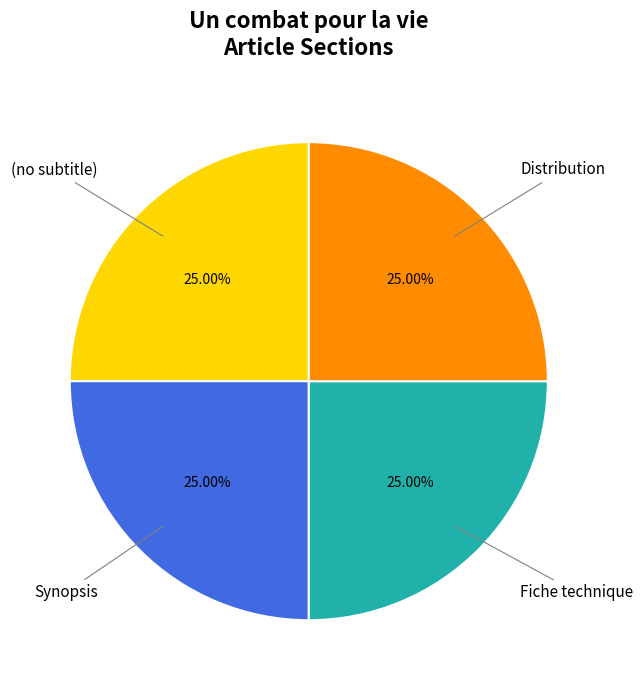

Does any single category account for the majority?

No